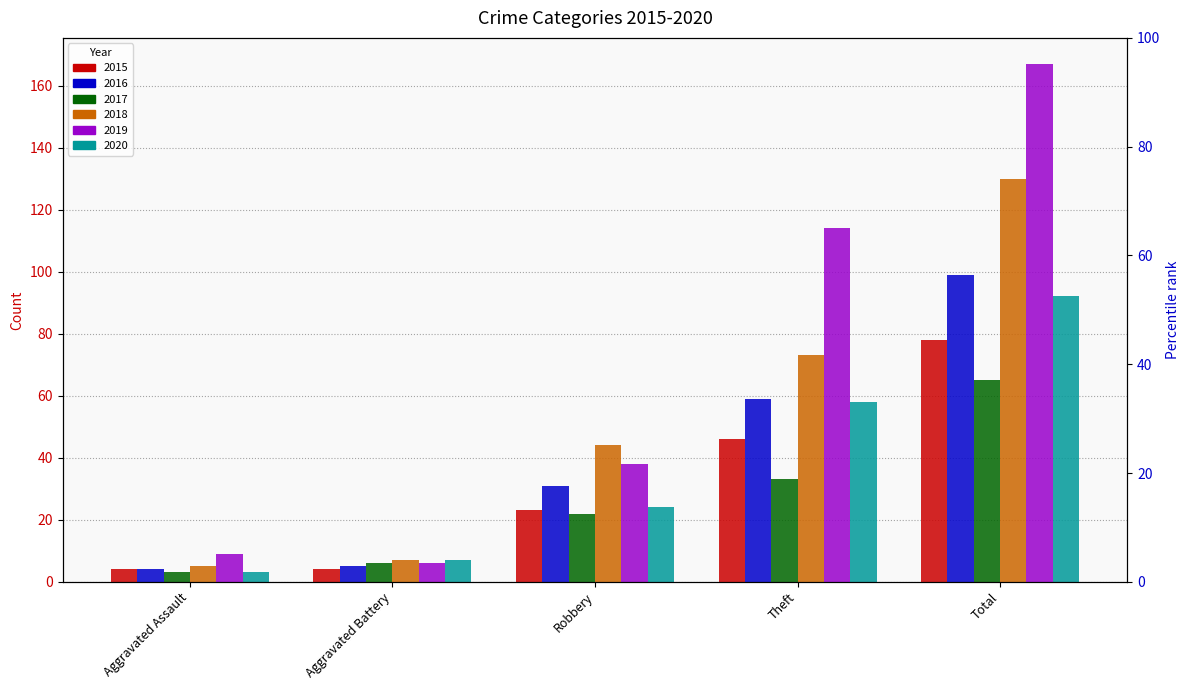

Rank the categories by 2017 value from highest to lowest.

Total, Theft, Robbery, Aggravated Battery, Aggravated Assault